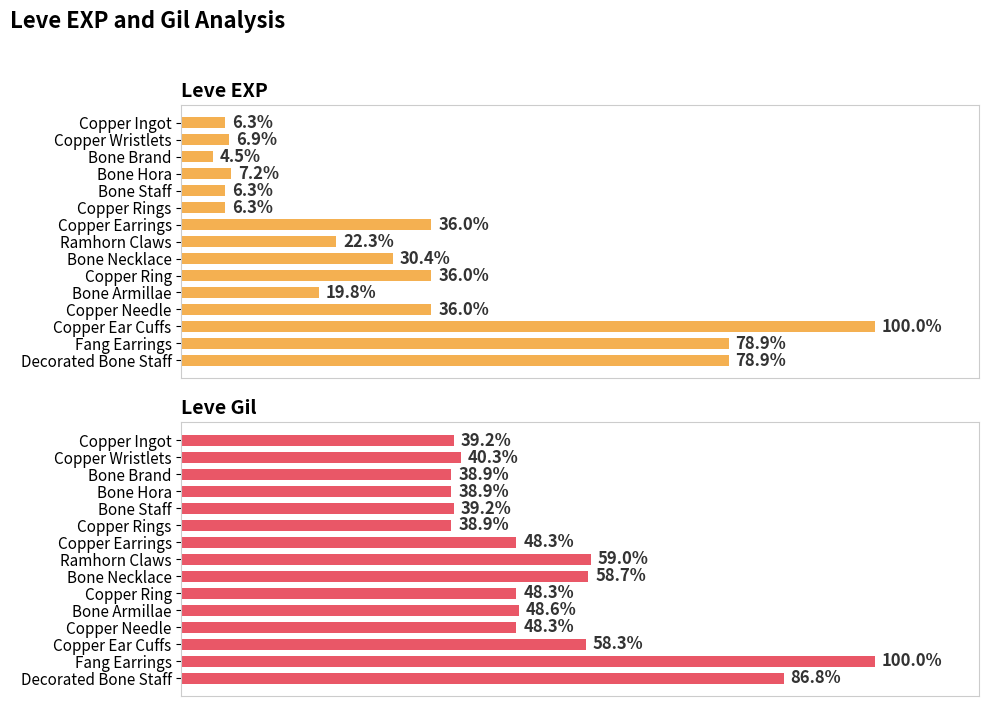

Is the value of Leve EXP at Copper Needle greater than the value of Leve Gil at Bone Armillae?

No